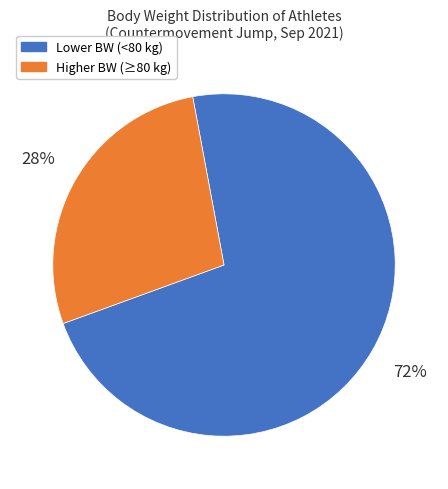

Does any single category account for the majority?

Yes